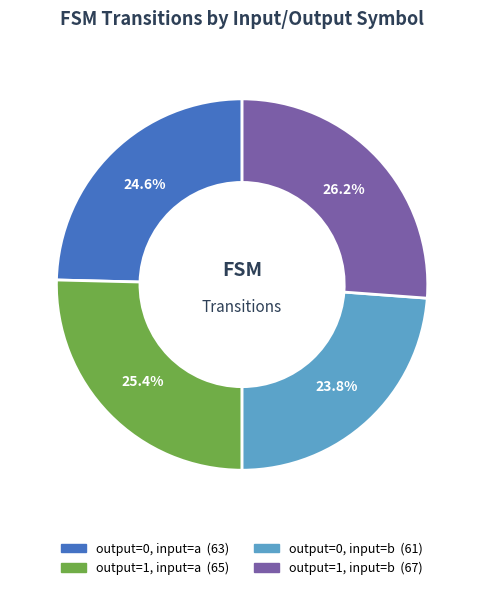

Does output=1, input=b account for over 50% of the chart?

No